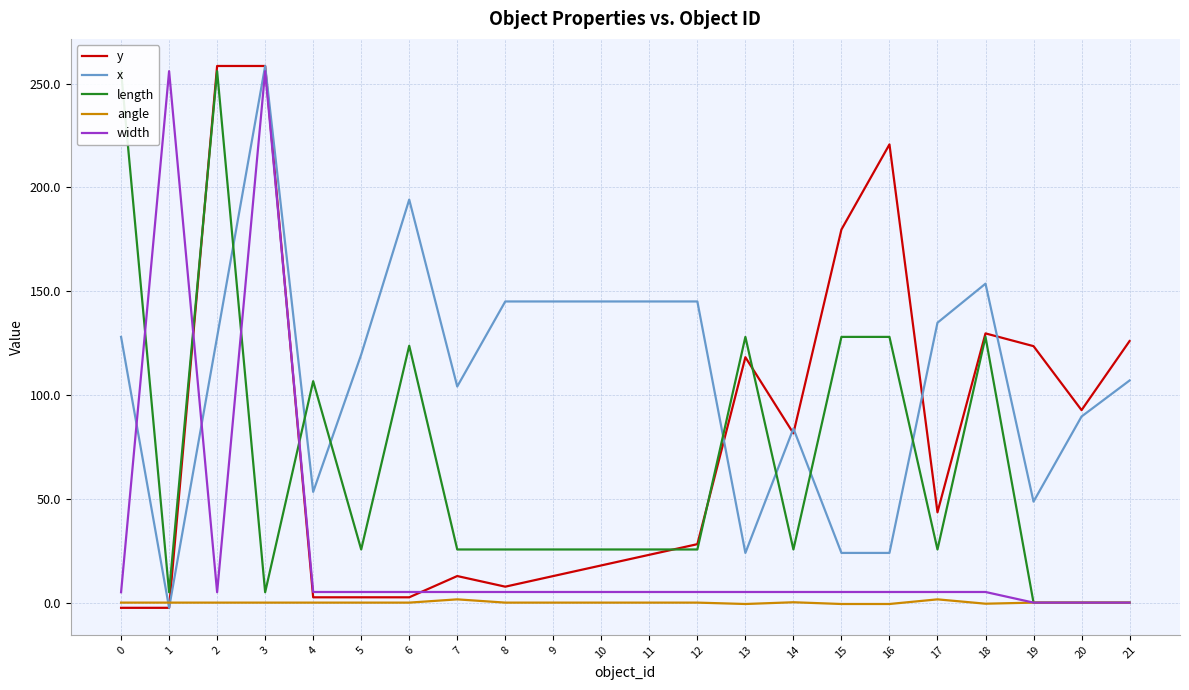

What is the value of the width point at the 3rd from the left?

5.0